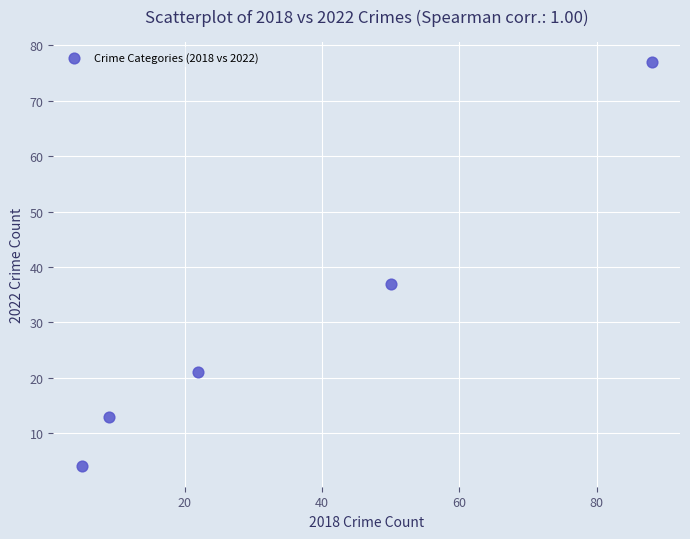

What Y value in the scatter plot is closest to 40?

37